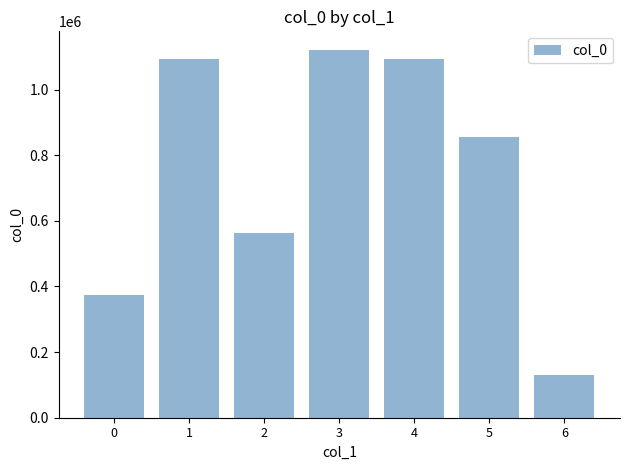

What is the greatest value displayed?

1121572